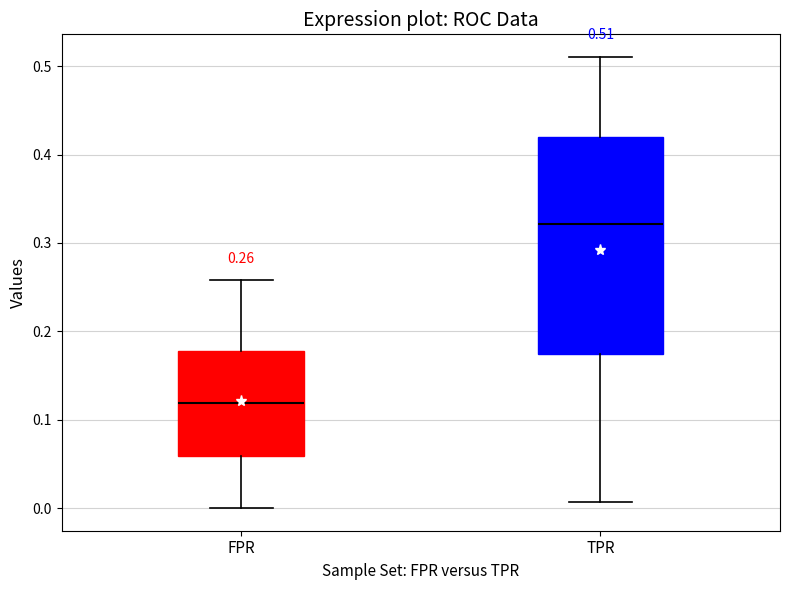

Comparing the boxes themselves (not the whiskers), which one is the tallest?

TPR